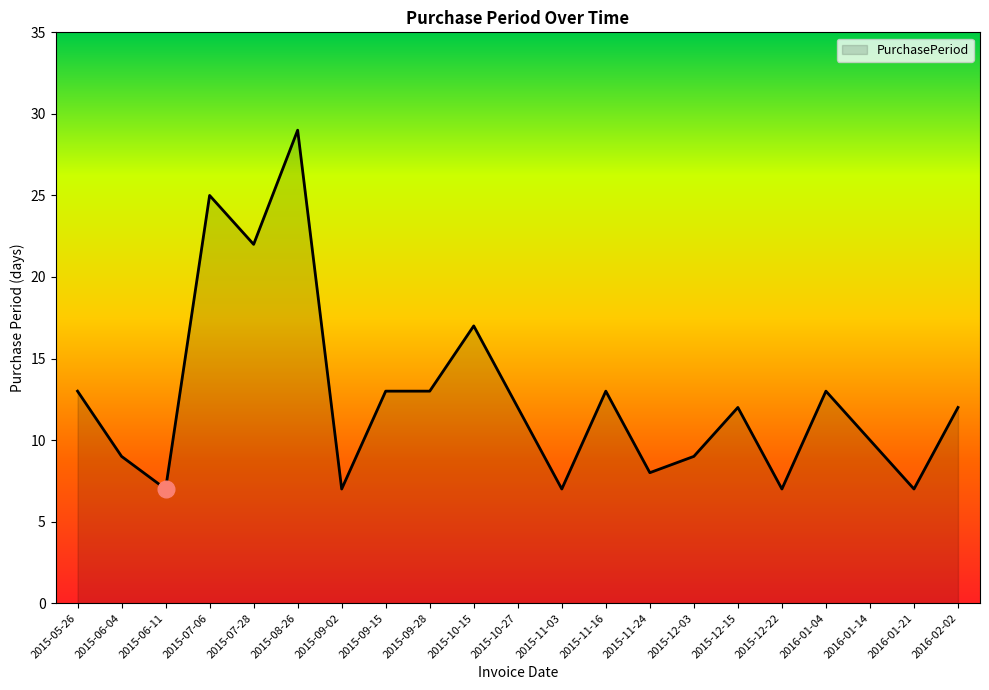

What is the difference between the maximum and minimum values?

22